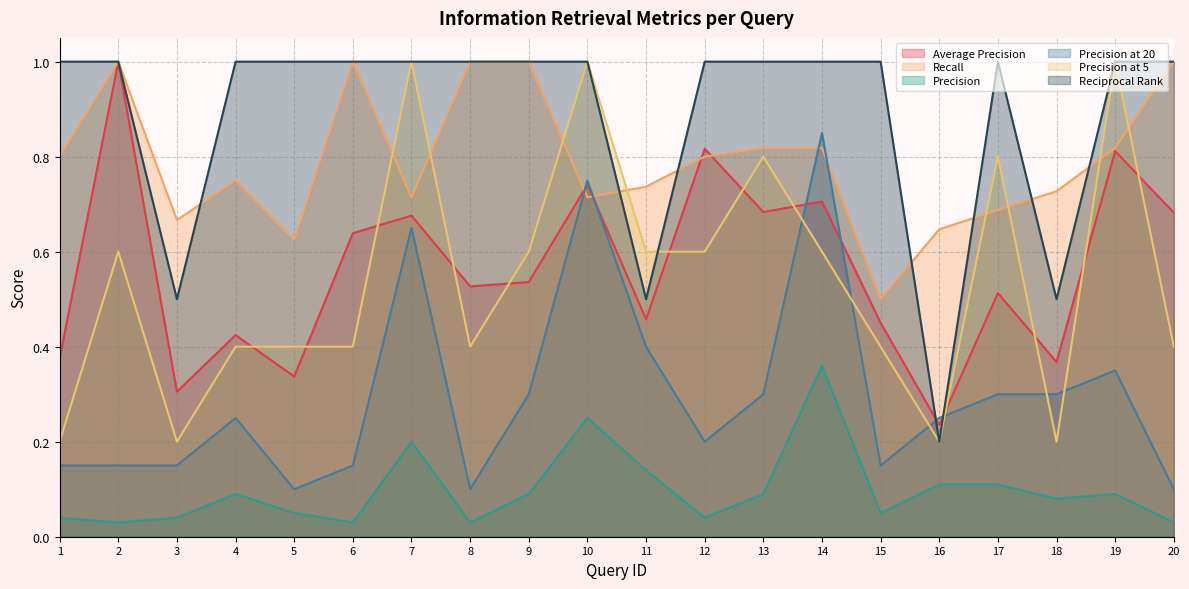

Rank the series by their maximum value, from highest to lowest.

Average Precision, Recall, Precision at 5, Reciprocal Rank, Precision at 20, Precision